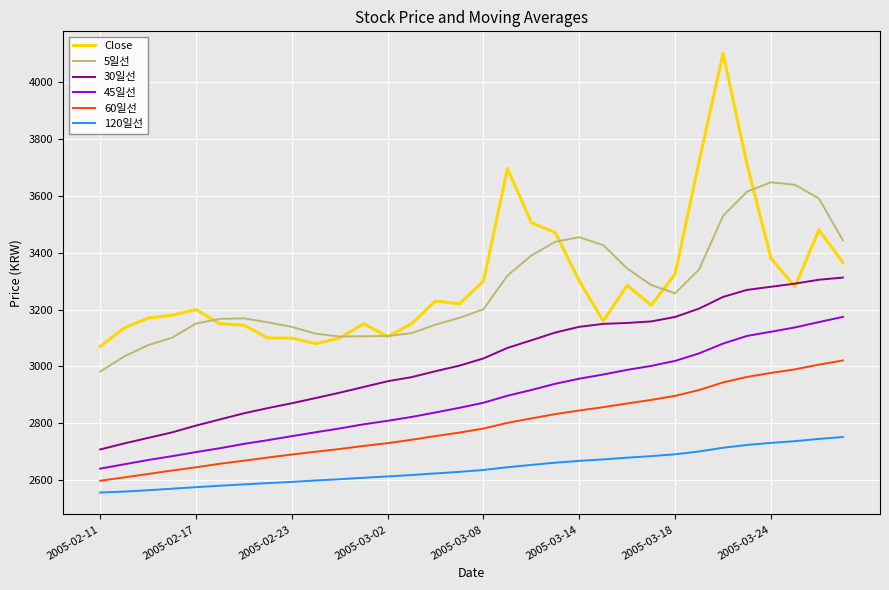

True or false: 45일선 and 120일선 cross at least once.

False